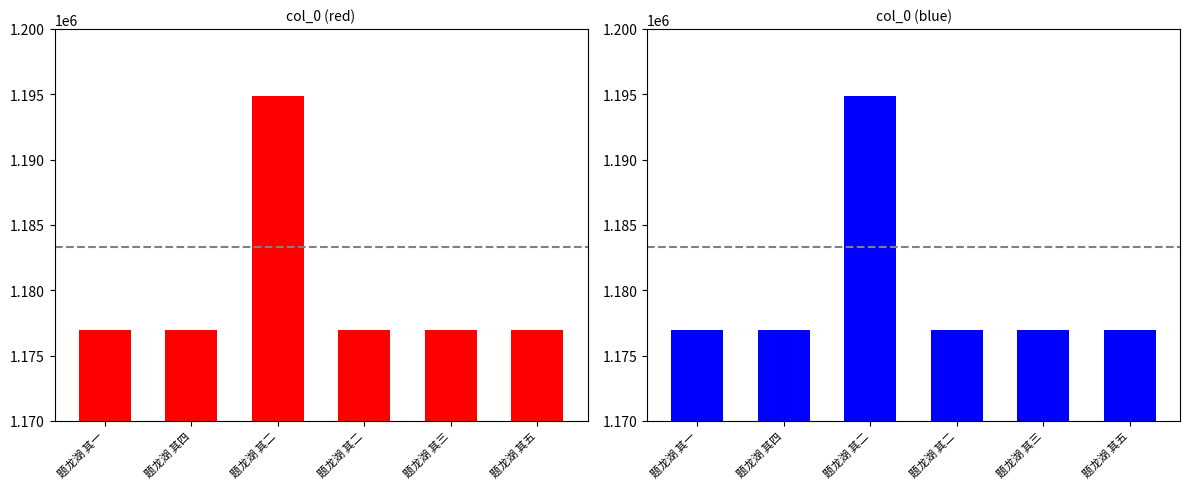

Is it true that the value at 题龙湖 其四 is 1176952?

True